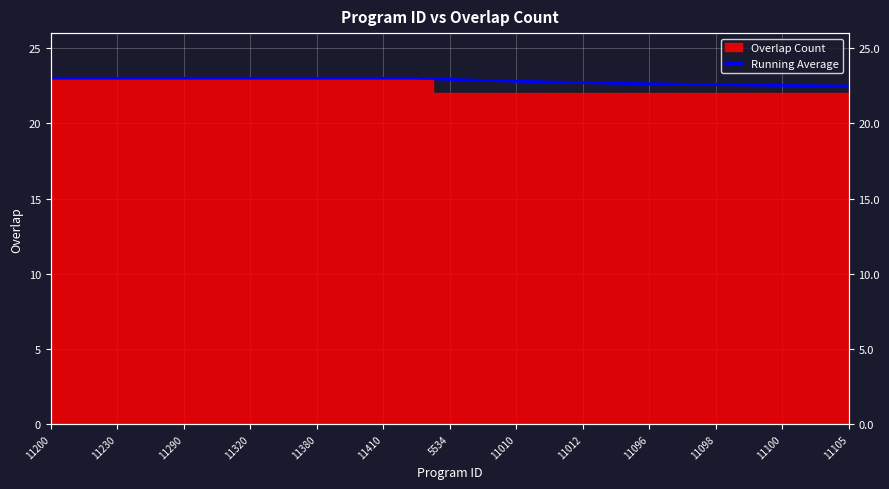

True or false: the data has more than 2 interior local peaks.

False